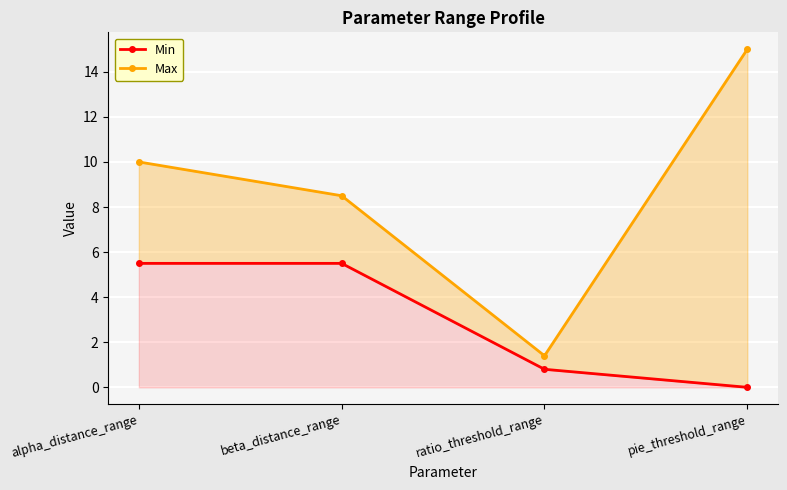

Does the chart display data point markers on the line(s)?

Yes